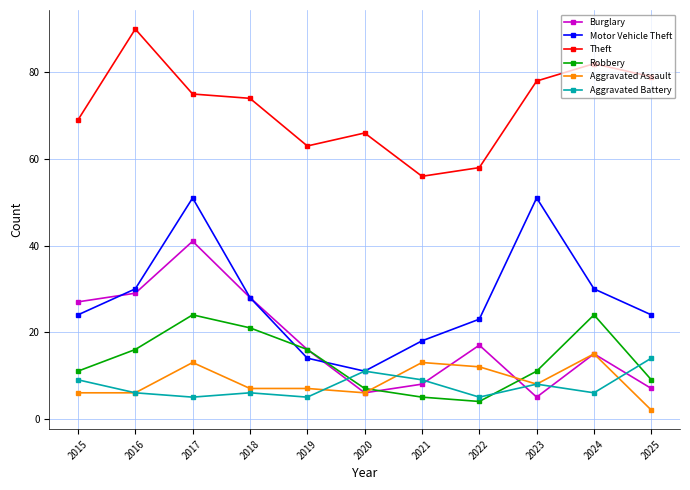

How many categories are shown in the chart?

11